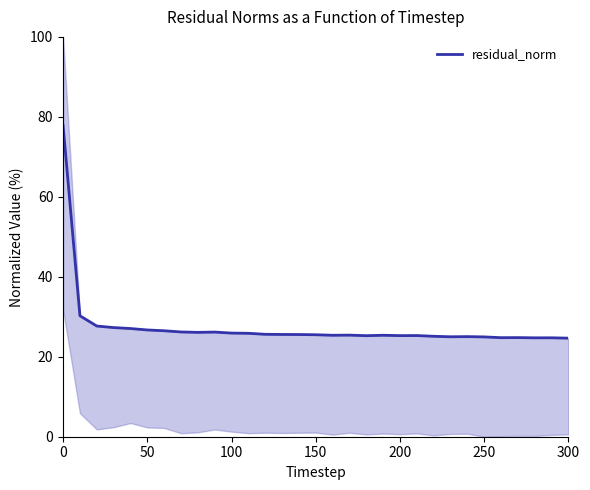

Is it true that residual_norm equals 26.7 at 50?

True